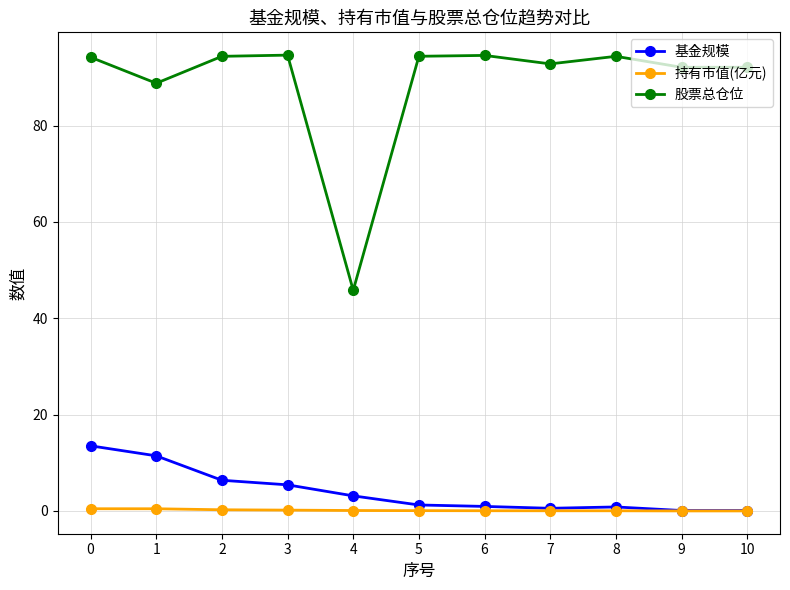

True or false: 股票总仓位 has more than 0 points higher than both neighbors.

True